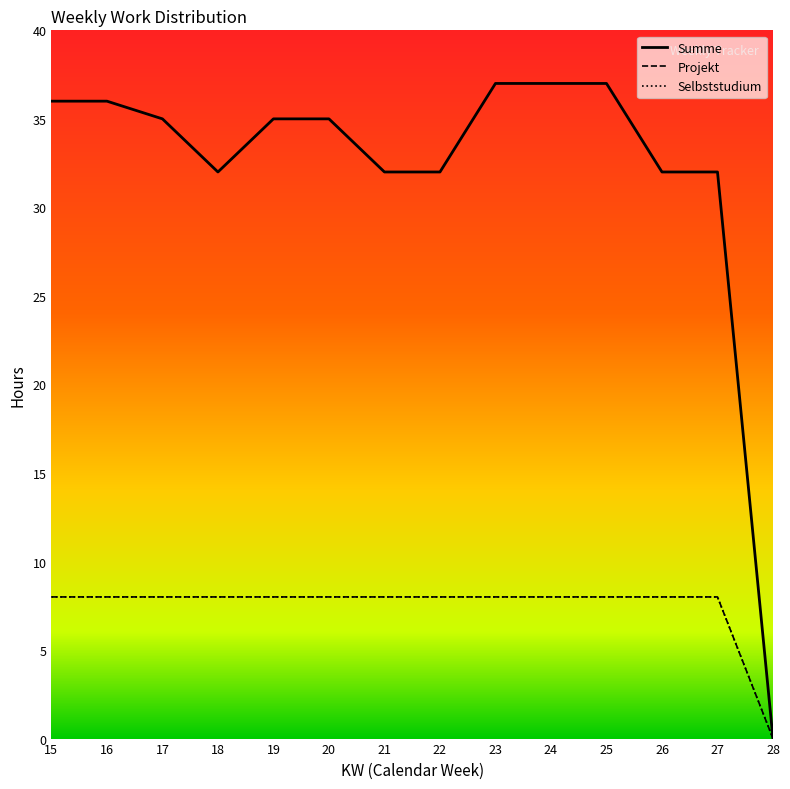

Reading right to left, extract all data points from this chart.

Summe: 28=0	27=32	26=32	25=37	24=37	23=37	22=32	21=32	20=35	19=35	18=32	17=35	16=36	15=36
Projekt: 28=0	27=8	26=8	25=8	24=8	23=8	22=8	21=8	20=8	19=8	18=8	17=8	16=8	15=8
Selbststudium: 28=0	27=8	26=8	25=8	24=8	23=8	22=8	21=8	20=8	19=8	18=8	17=8	16=8	15=8